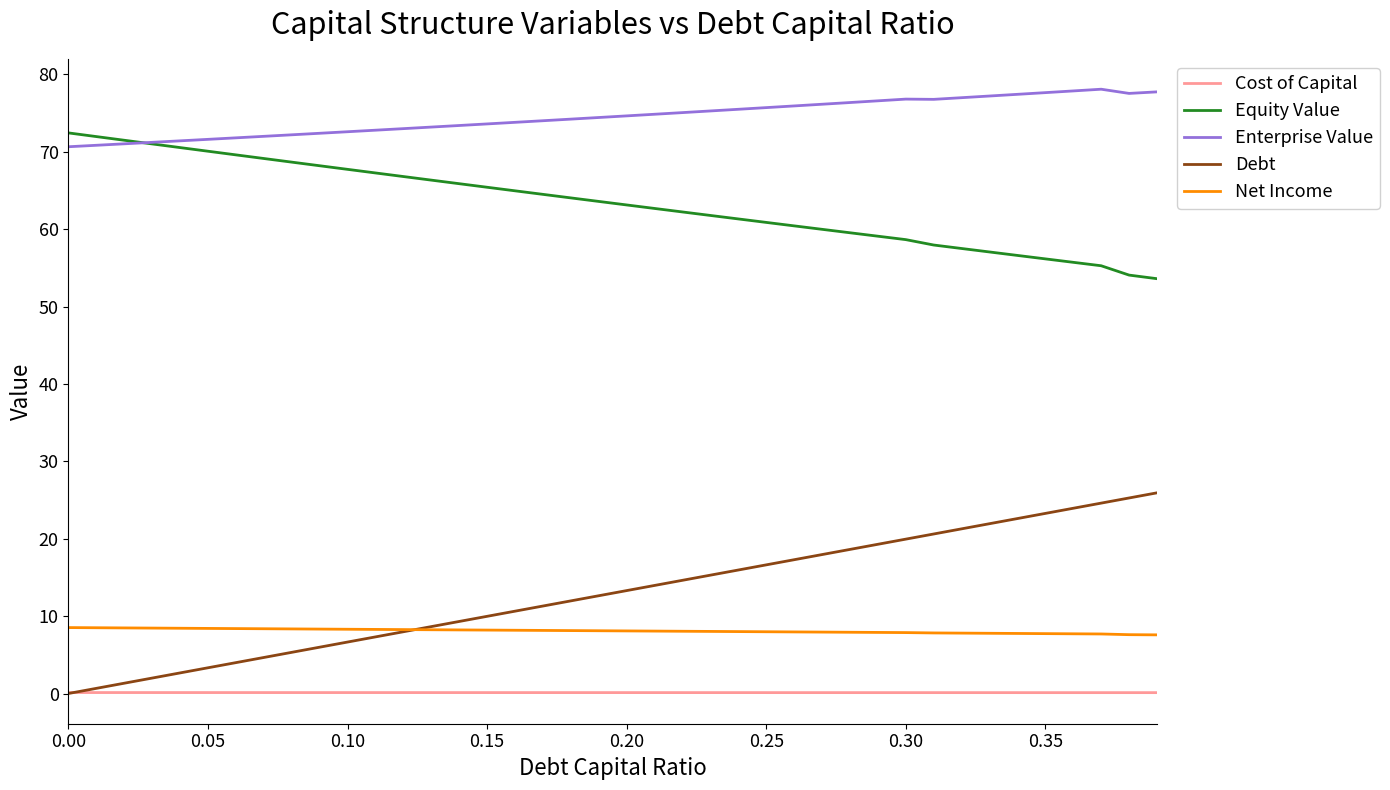

What is the greatest value displayed?

78.1